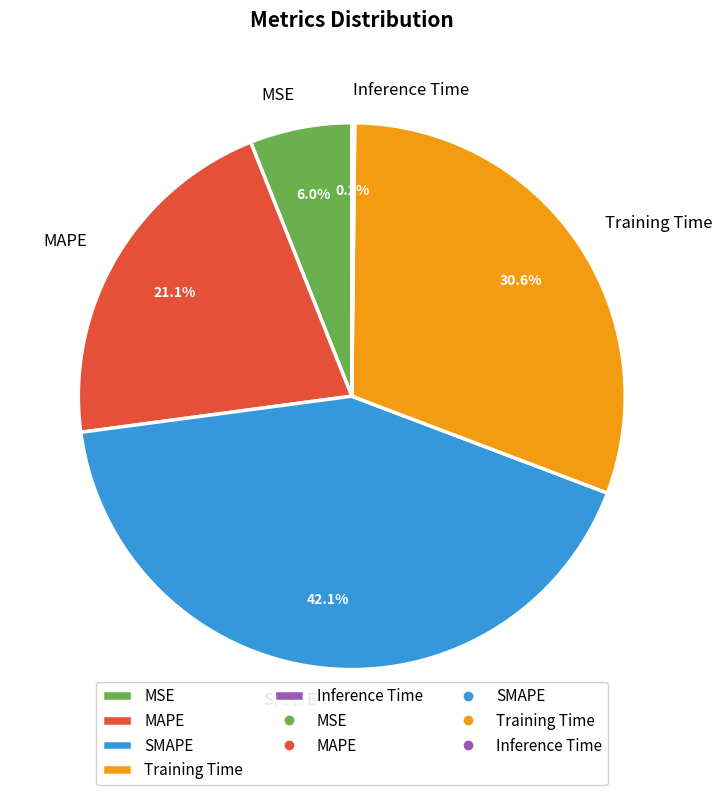

What percentage do Training Time and SMAPE together represent?

72.7%